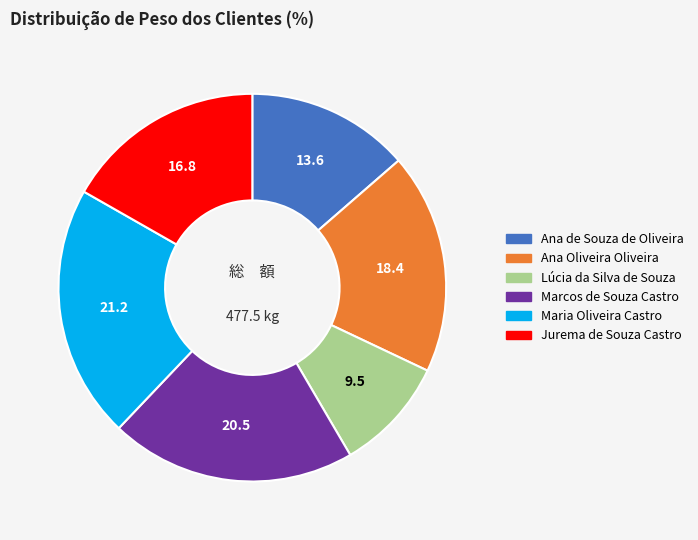

Does Ana Oliveira Oliveira account for over 50% of the chart?

No